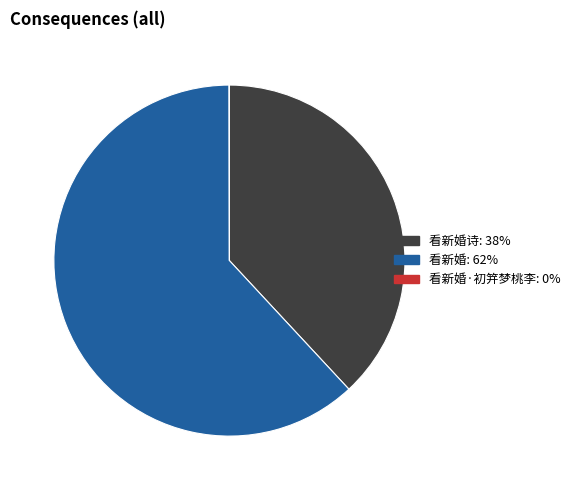

Is there a majority slice in this chart?

Yes